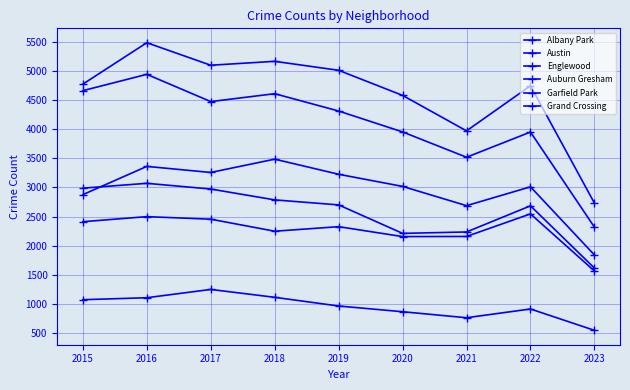

True or false: Austin and Garfield Park cross at least once.

False